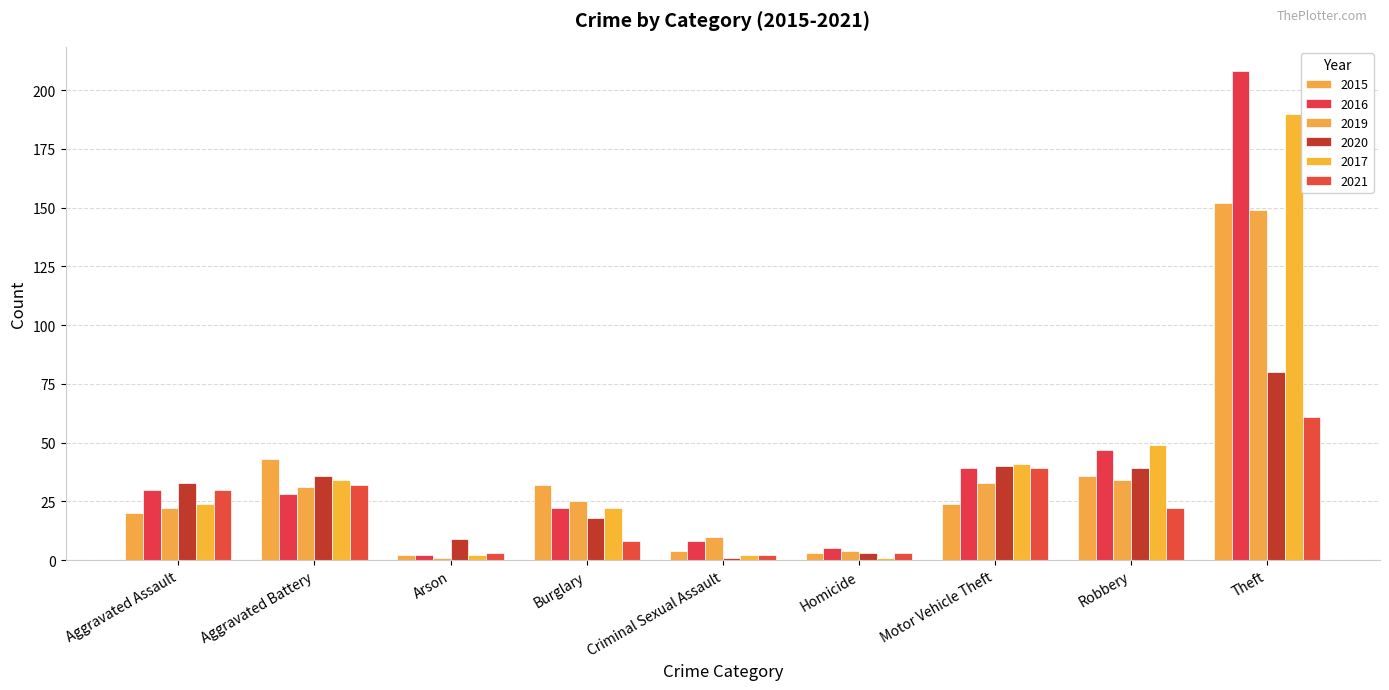

Rank the series at Robbery from highest to lowest value.

2017, 2016, 2020, 2015, 2019, 2021